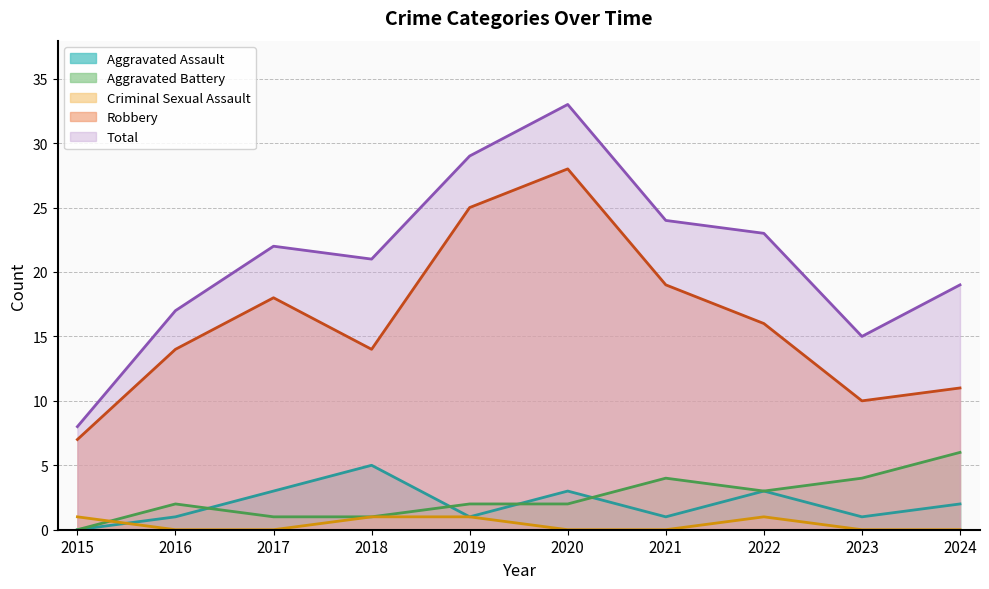

Where is the first local maximum for Total?

2017